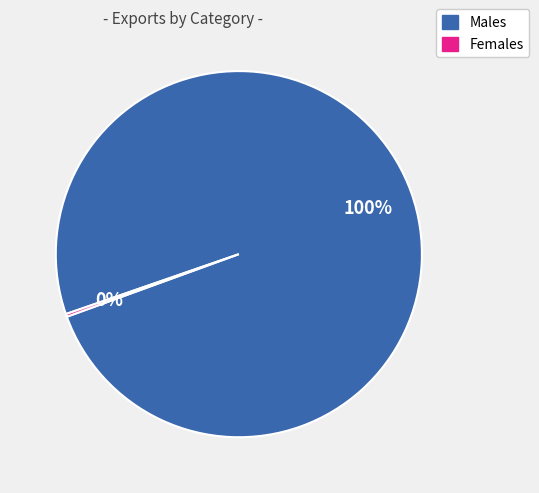

What is the majority slice?

Males